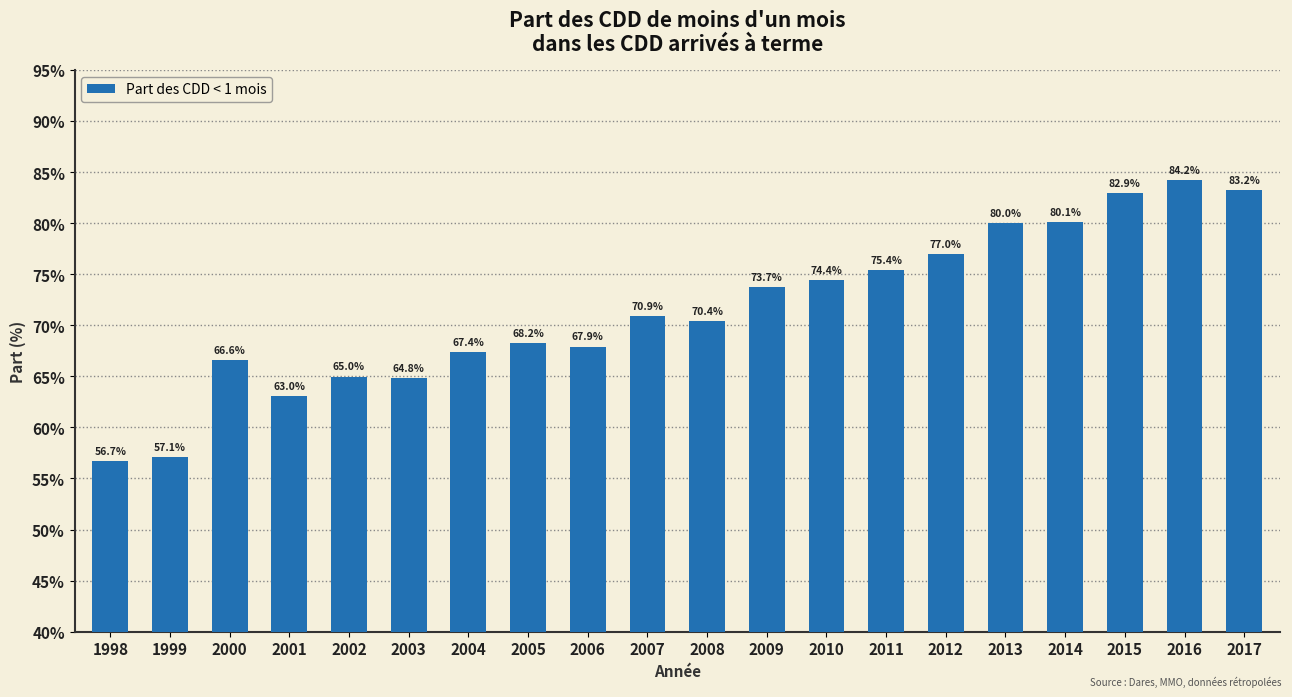

What is the difference between the values at 2017 and 2005?

15.0